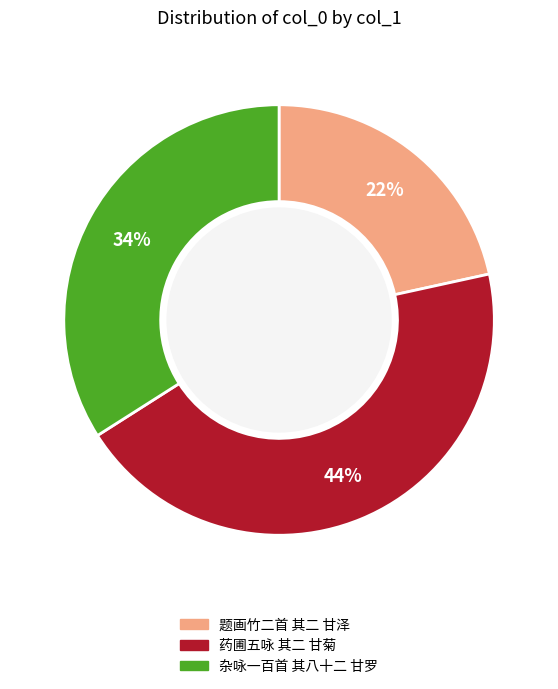

Does 杂咏一百首 其八十二 甘罗 represent more than half of the total?

No